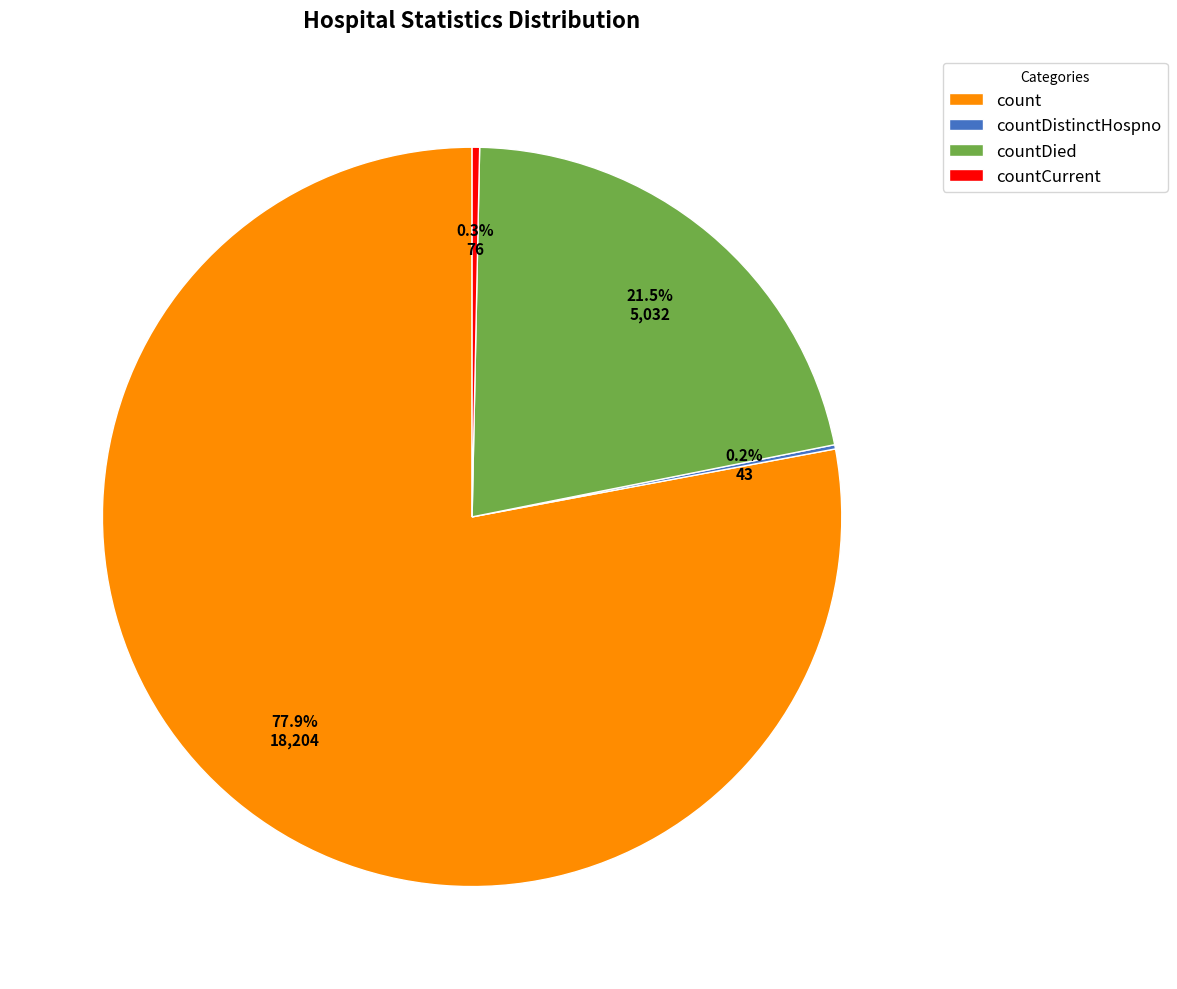

Which slice is the largest?

count